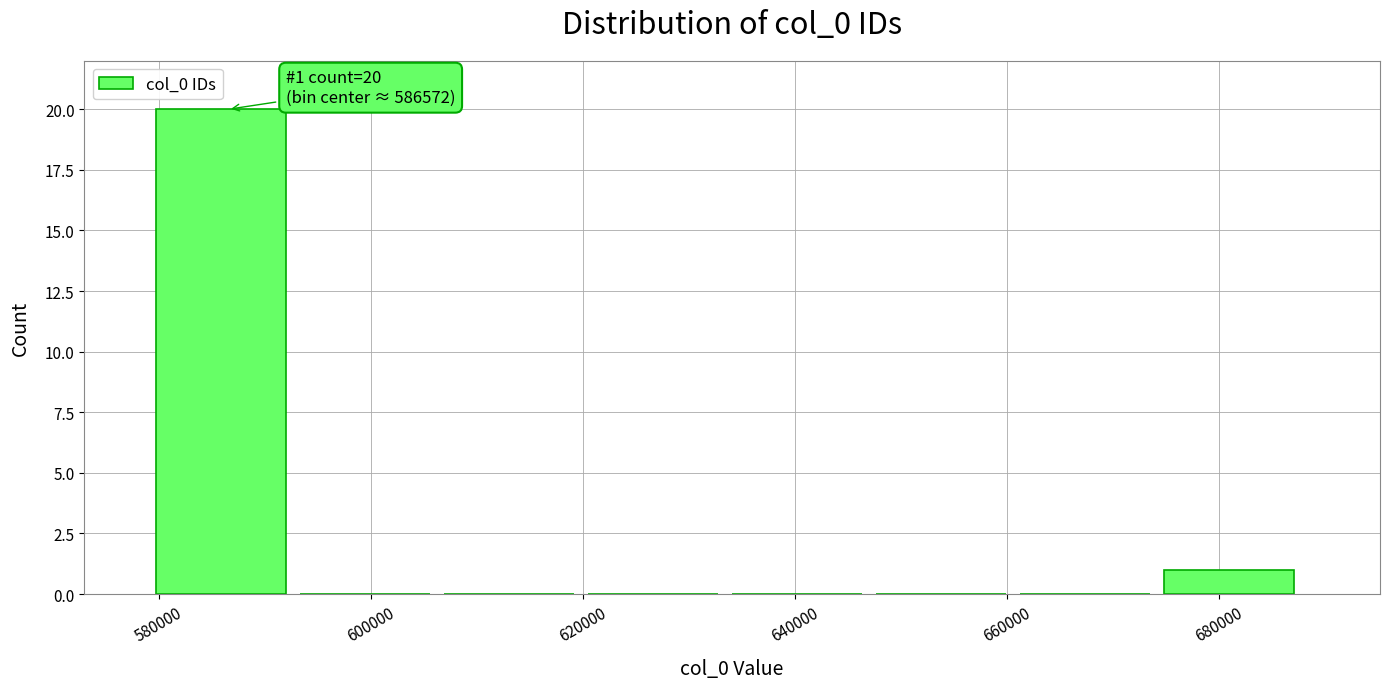

Over which range of the x-axis is the bar tallest?

580000 to 594000